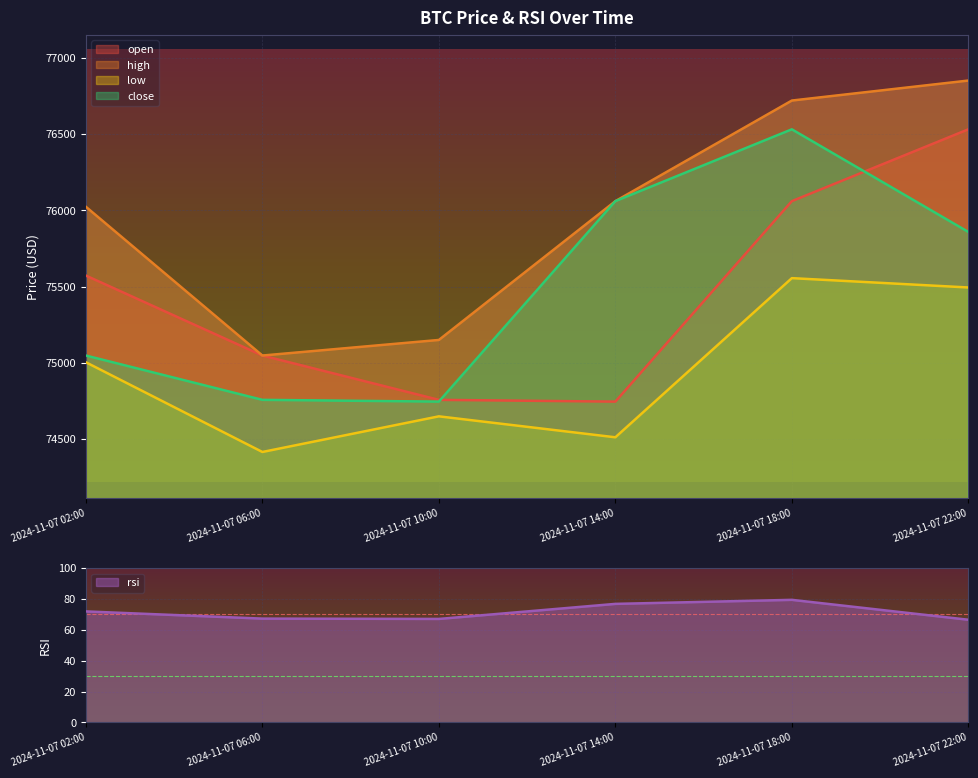

Where is the first local minimum for high?

2024-11-07 06:00